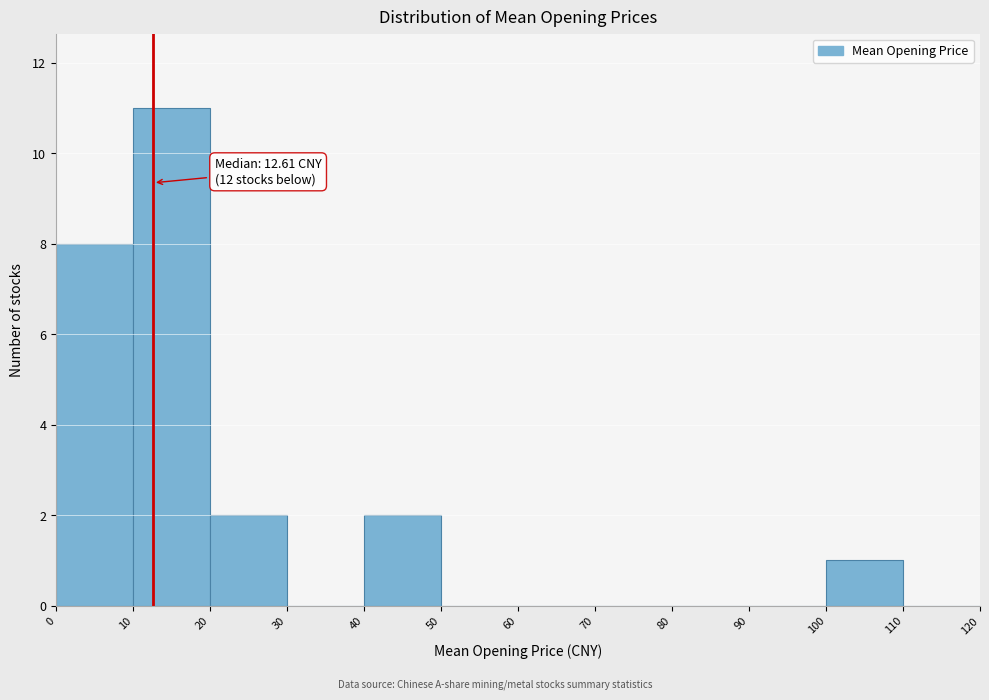

Over which range of the x-axis is the bar tallest?

10 to 20